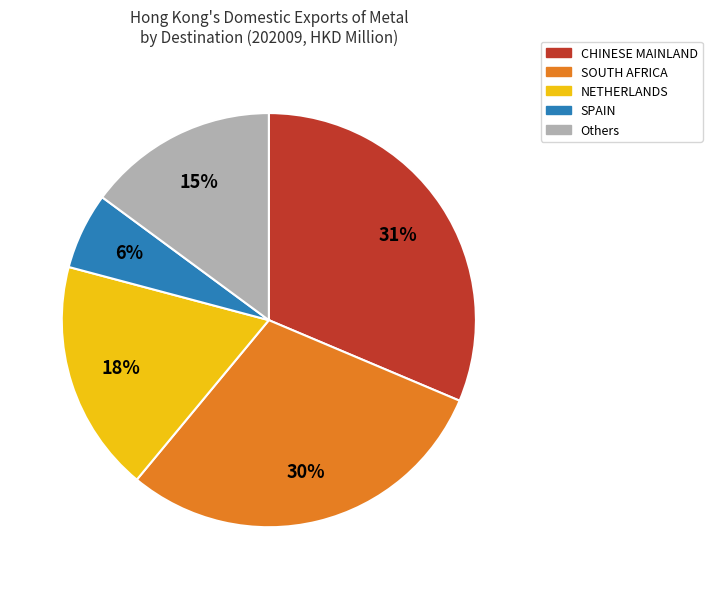

Rank the categories by value from lowest to highest.

SPAIN, Others, NETHERLANDS, SOUTH AFRICA, CHINESE MAINLAND